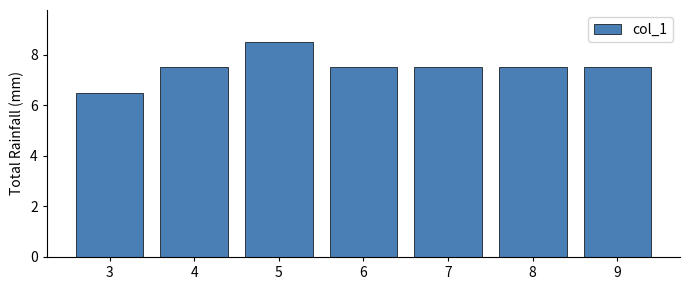

How many values are between 7 and 8?

5